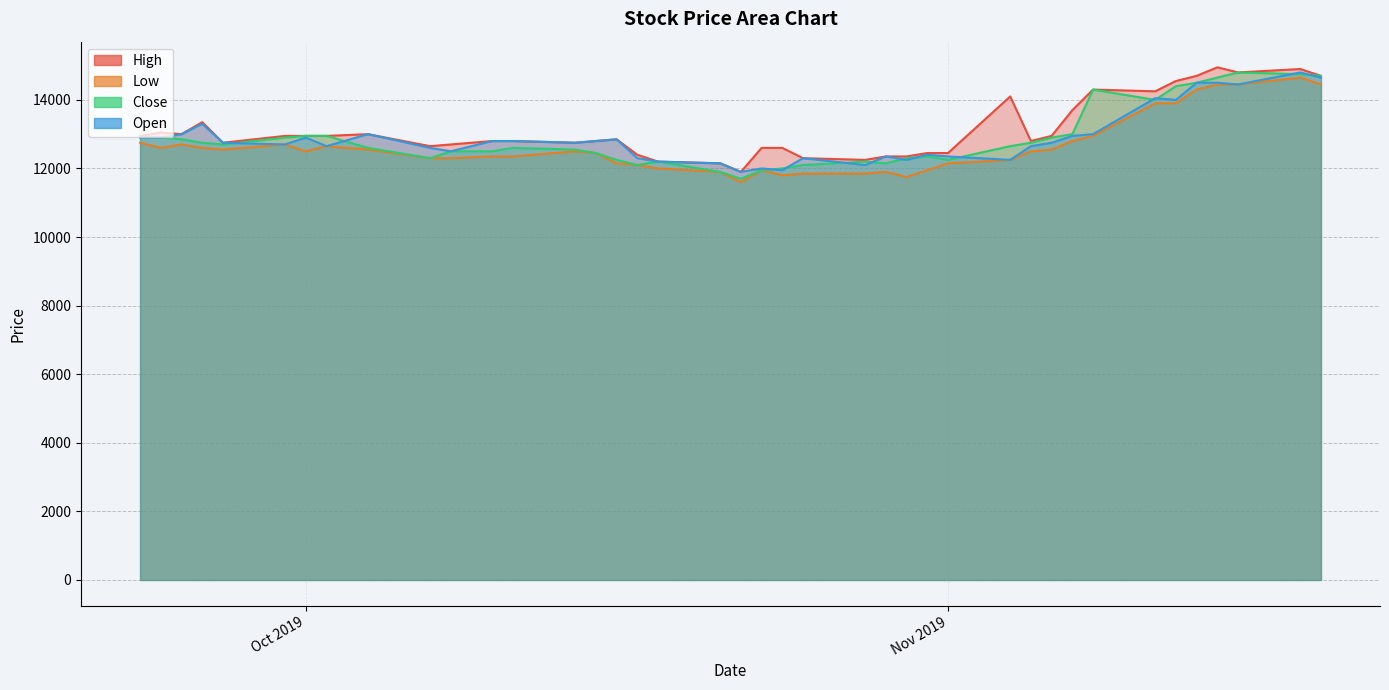

Between 2019-10-04 and 2019-11-05, which series saw the biggest shift?

Open